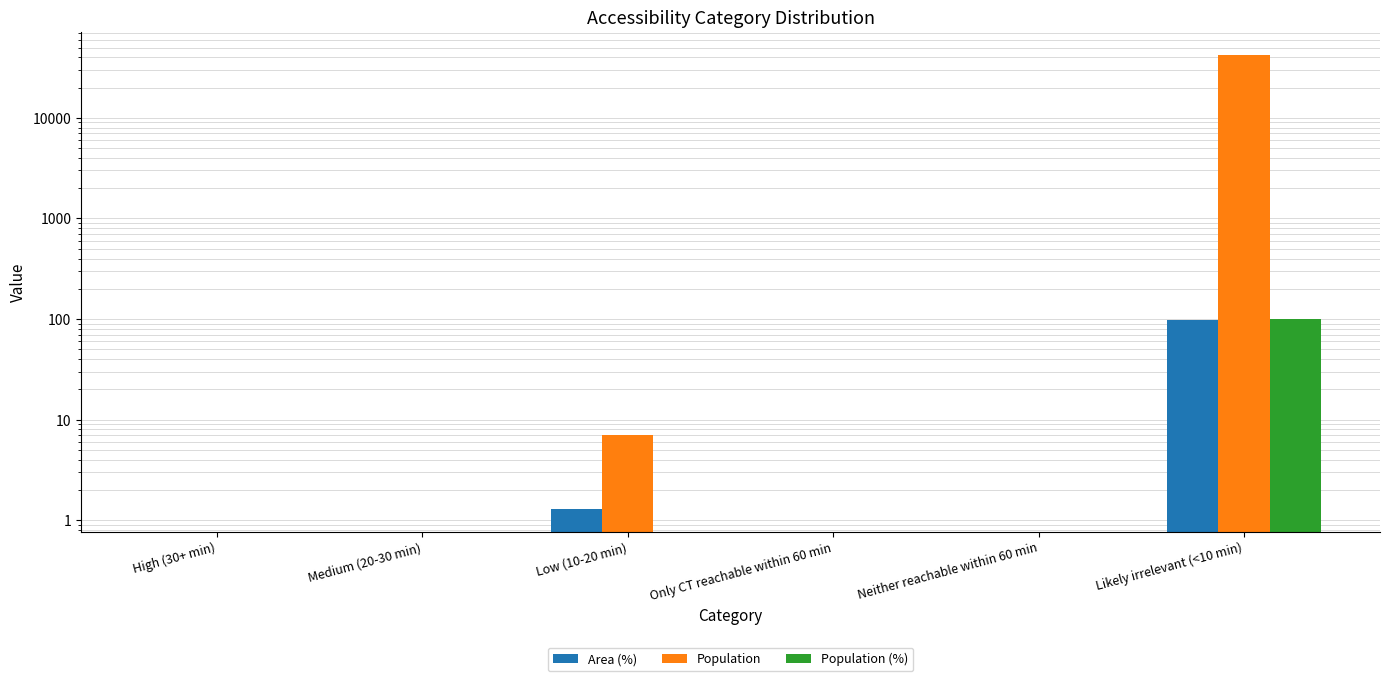

At which category is the sum across all series the highest?

Likely irrelevant (<10 min)